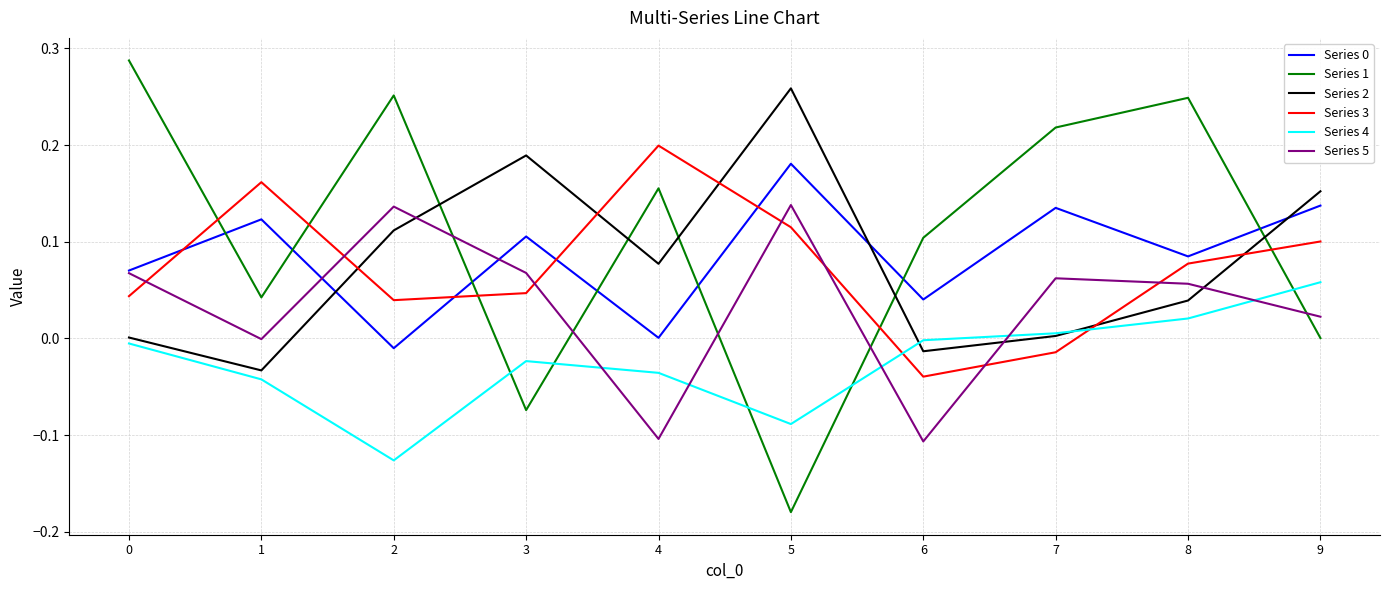

Is the value of Series 0 at 6 greater than the value of Series 2 at 6?

Yes